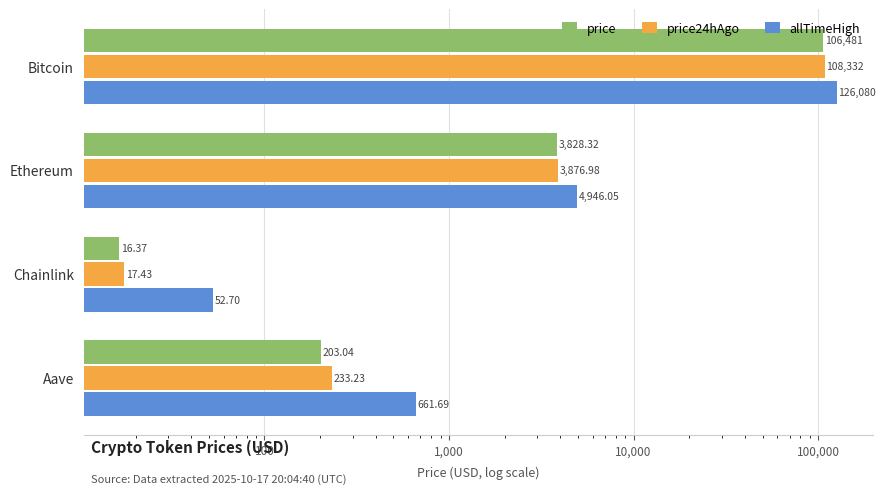

What are all the series names shown in the legend?

price, price24hAgo, allTimeHigh